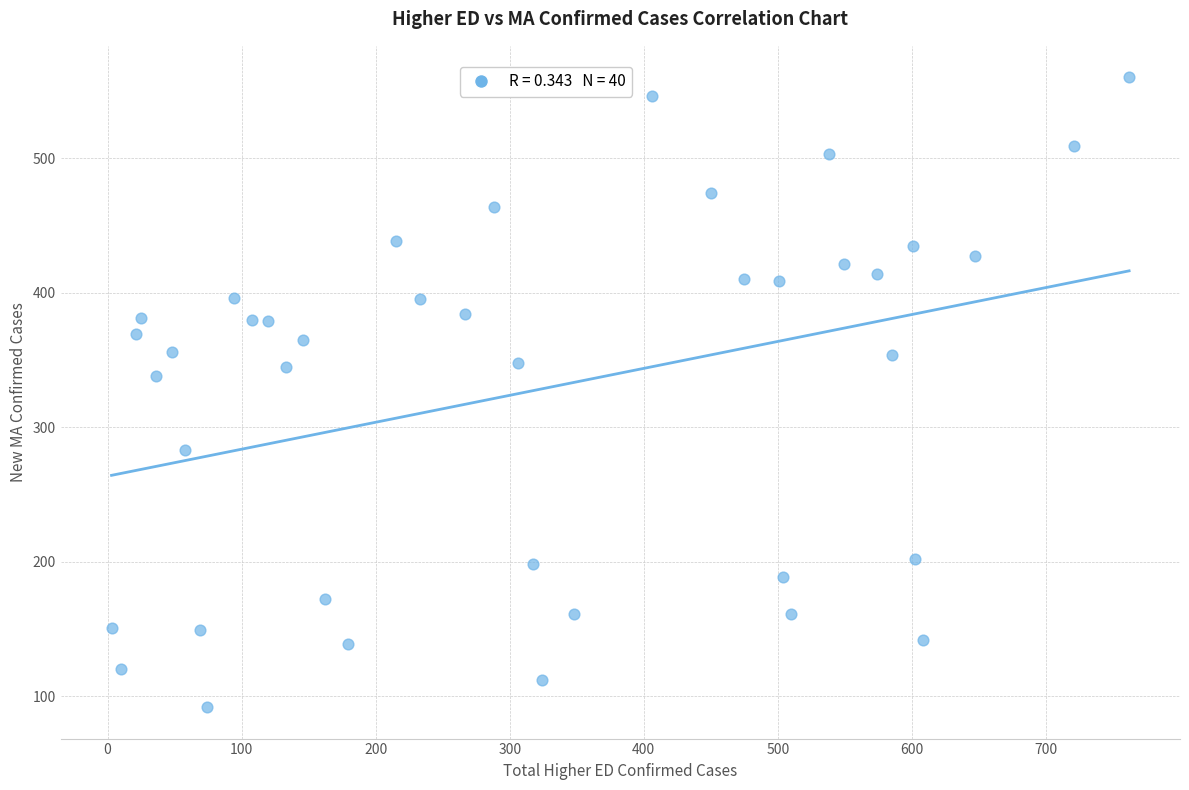

What is the range of Y values (max minus min)?

468